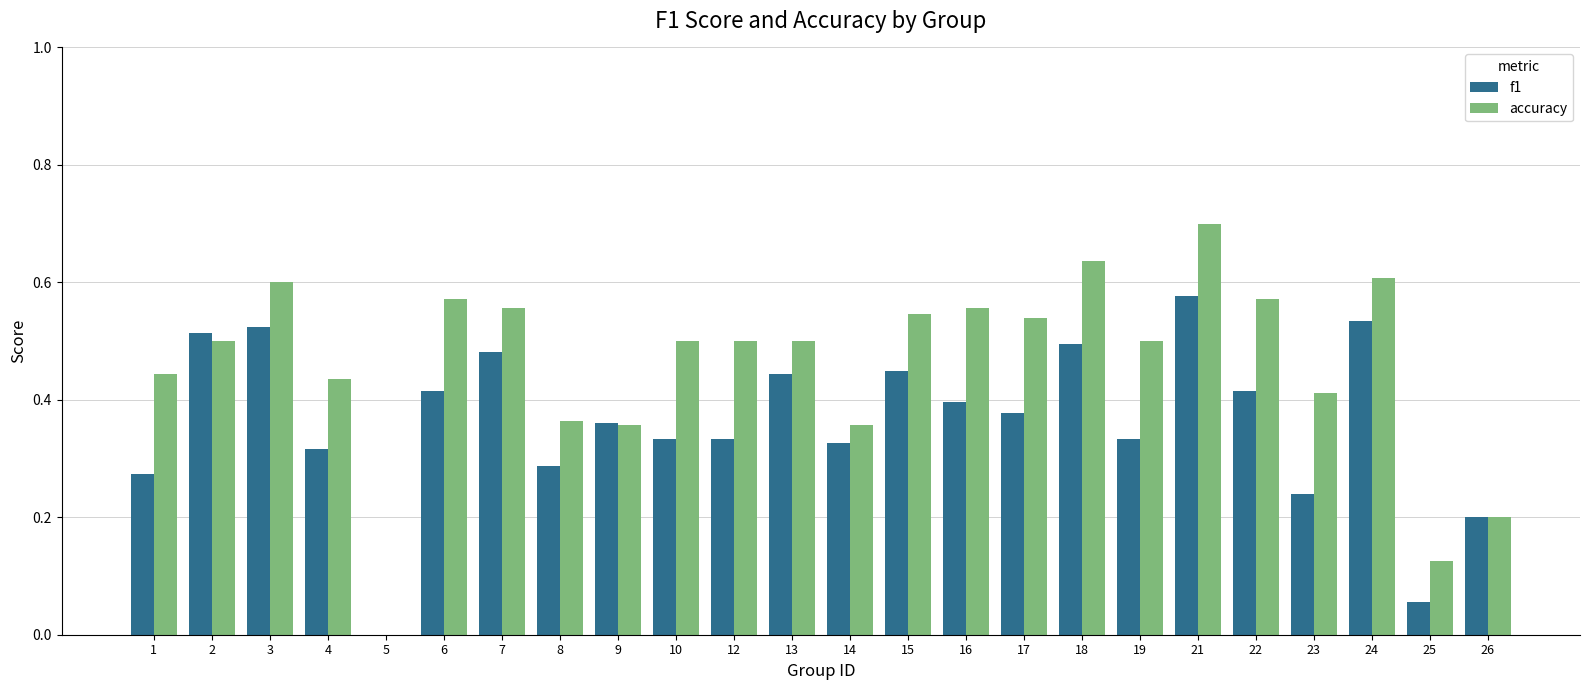

At which category does the chart reach its peak across all series?

21